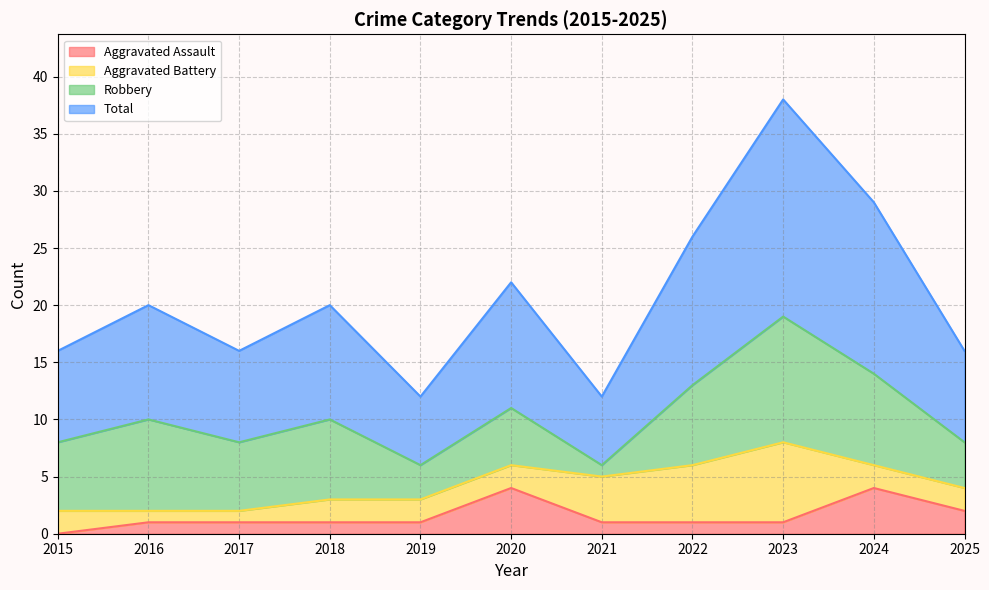

The value of Aggravated Assault at 2023 is 2. True or false?

False